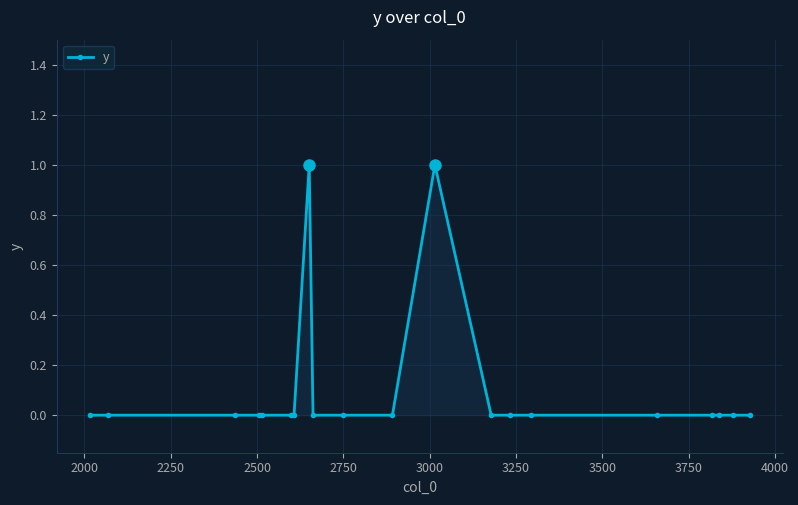

True or false: there are more than 0 points higher than both neighbors.

True